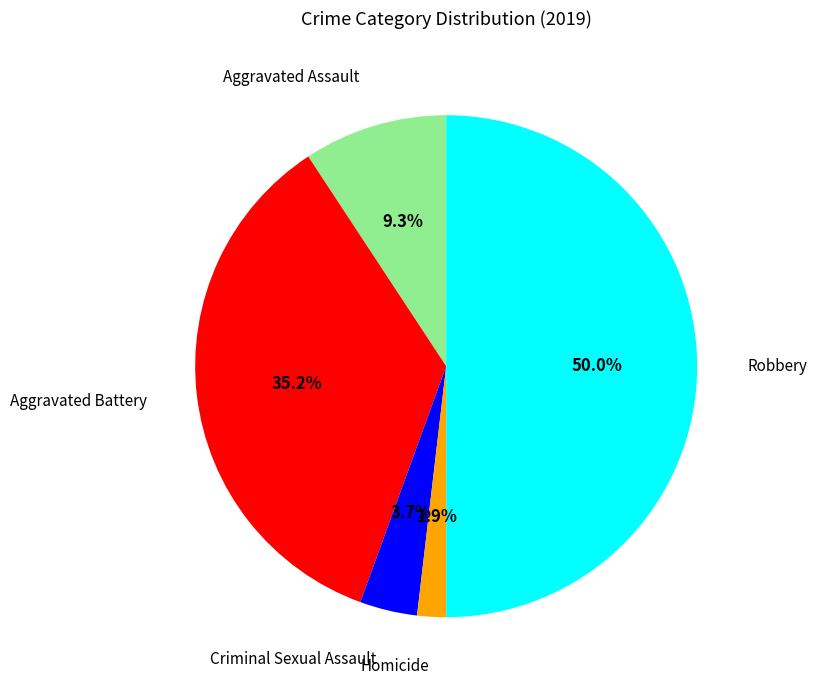

The Aggravated Assault slice represents 16% of the pie. True or false?

False